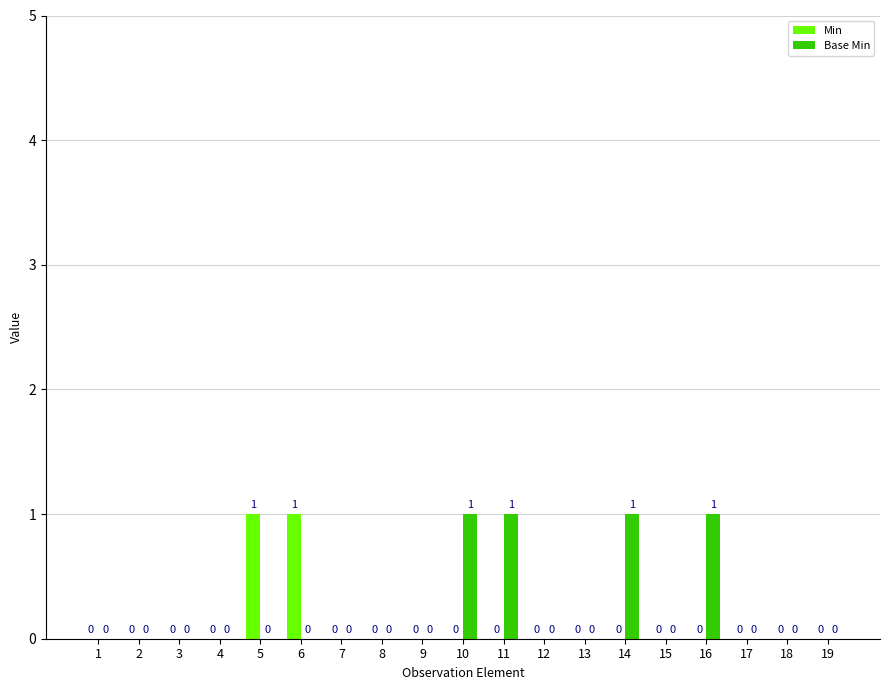

Between 7 and 11, which series saw the biggest shift?

Base Min